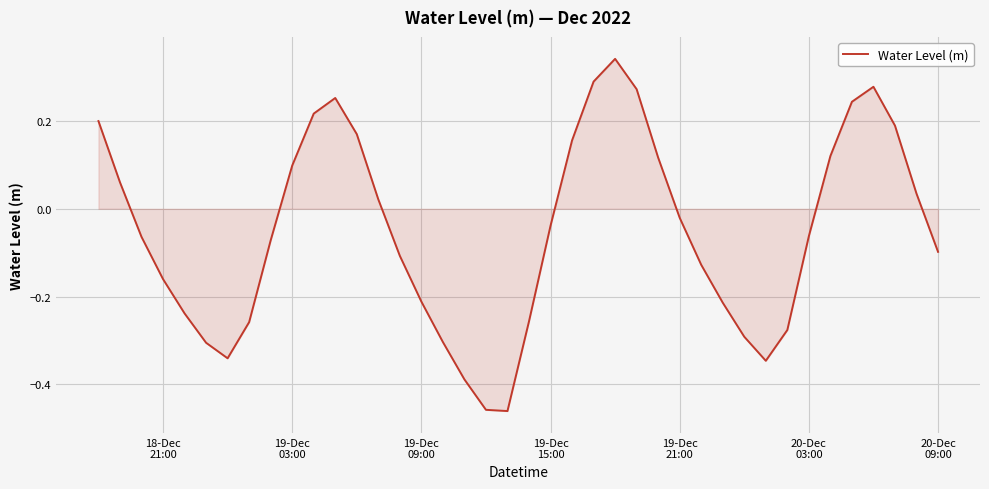

What is the difference between the maximum and minimum values?

0.8